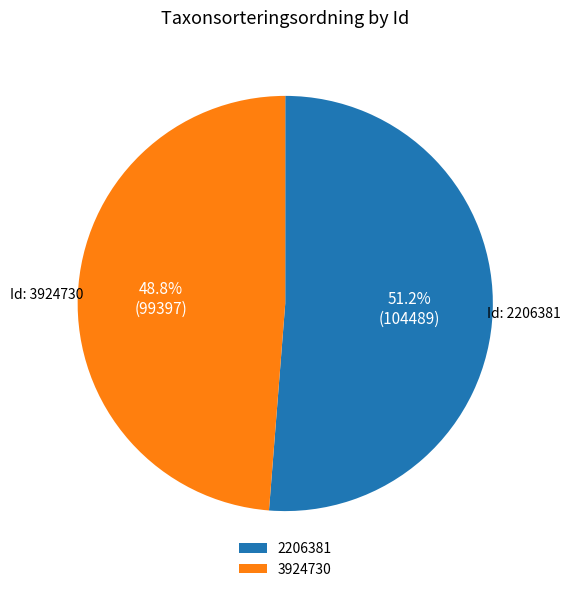

Is the sum of 2206381 and 3924730 greater than half?

Yes